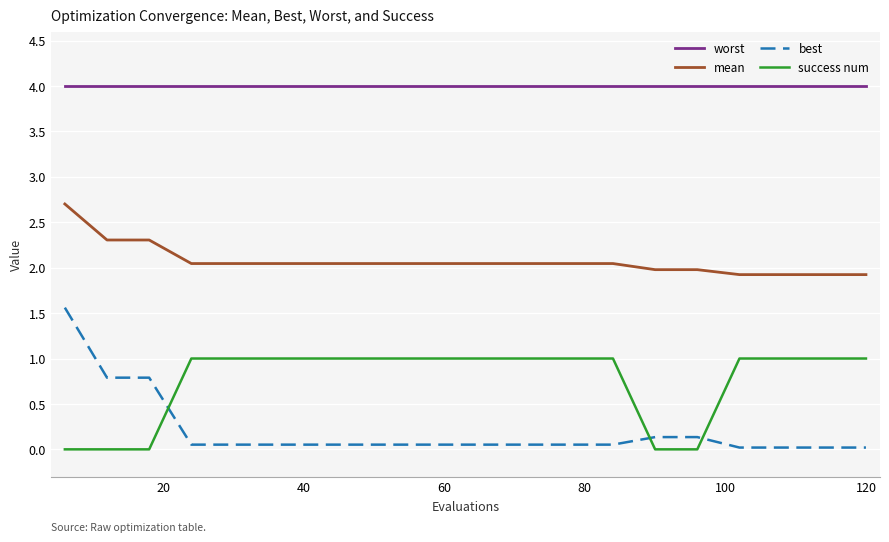

Rank the series by their maximum value, from highest to lowest.

worst, mean, best, success num